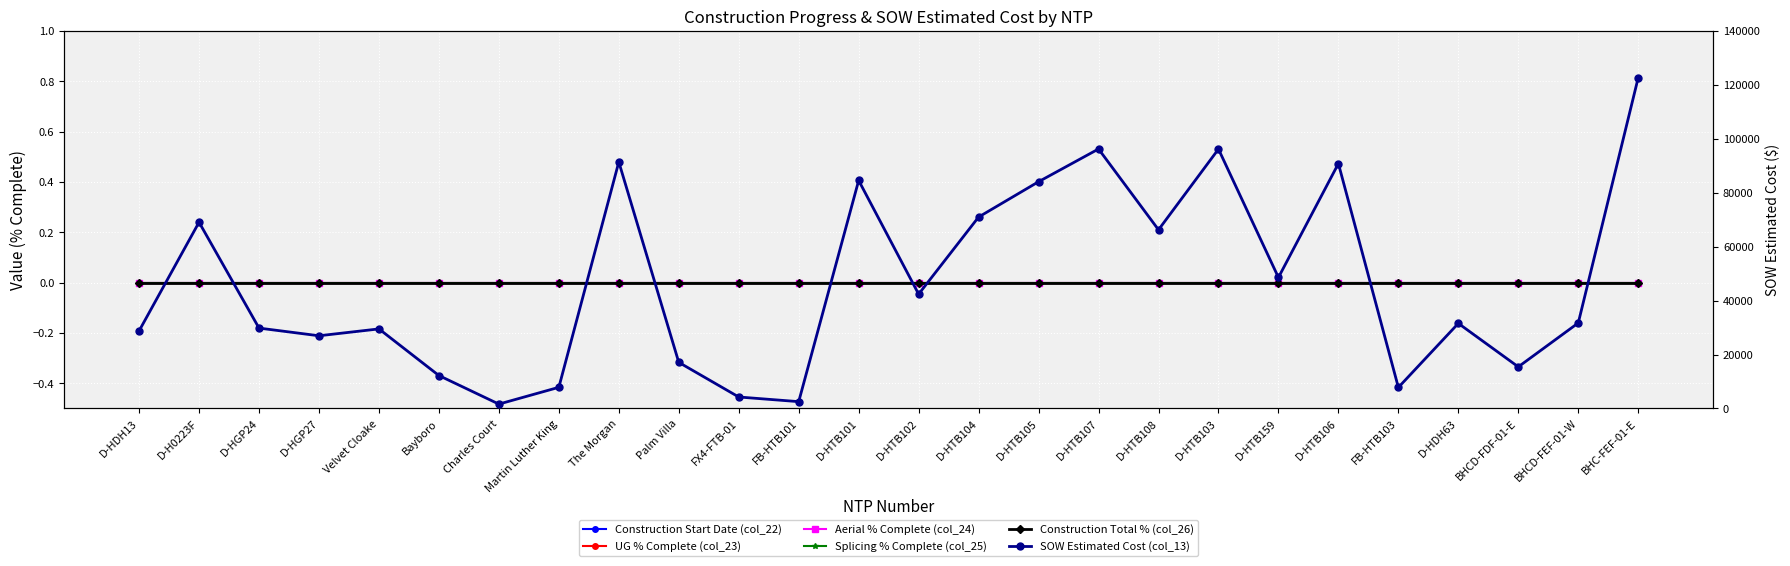

True or false: Construction Total % (col_26) and Splicing % Complete (col_25) cross at least once.

False